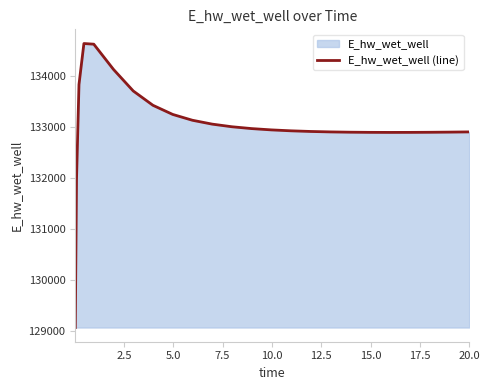

True or false: there are more than 0 points higher than both neighbors.

True